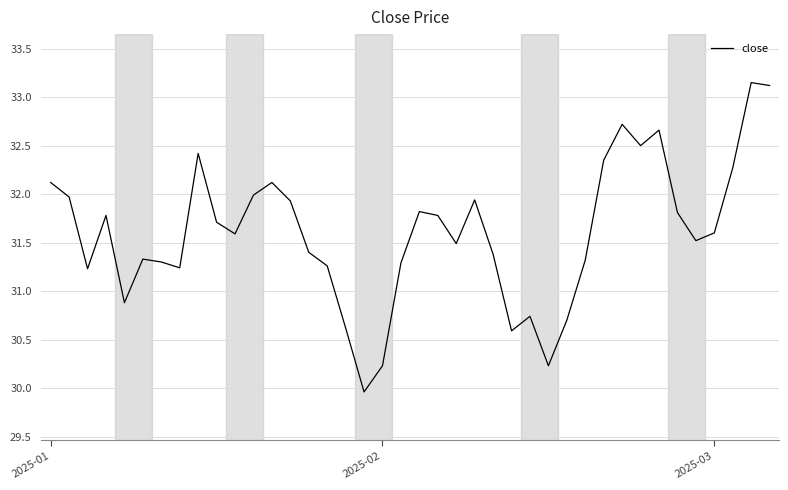

What is the difference between the maximum and minimum values?

3.2